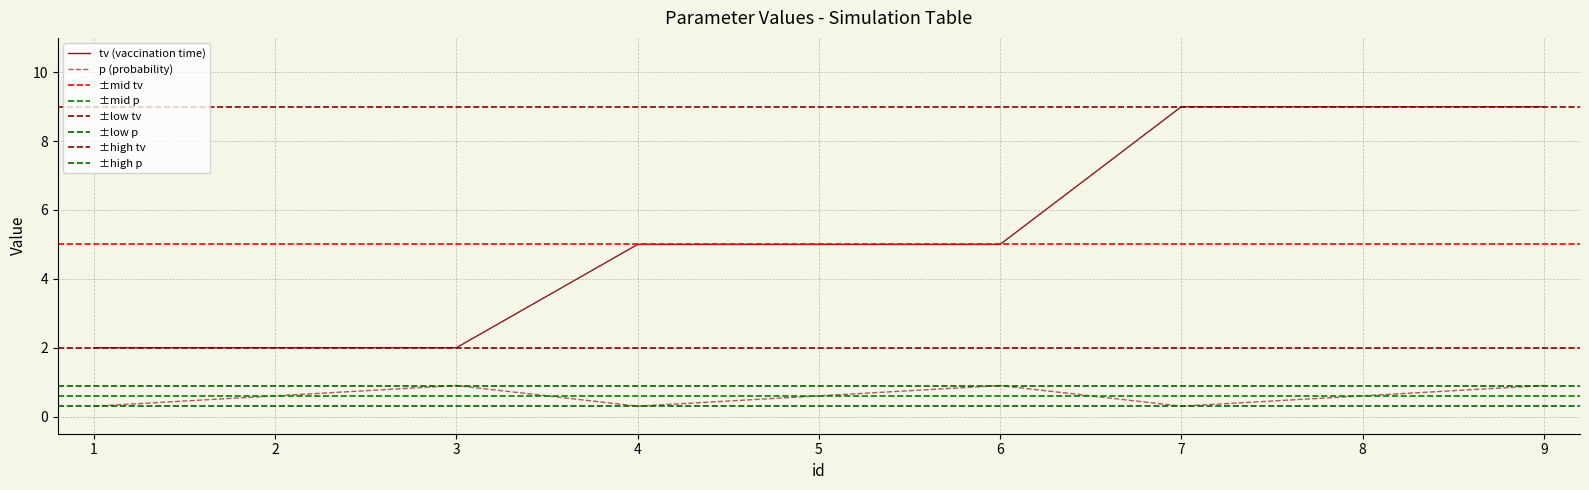

The value of tv at 1 is 0.4. True or false?

False